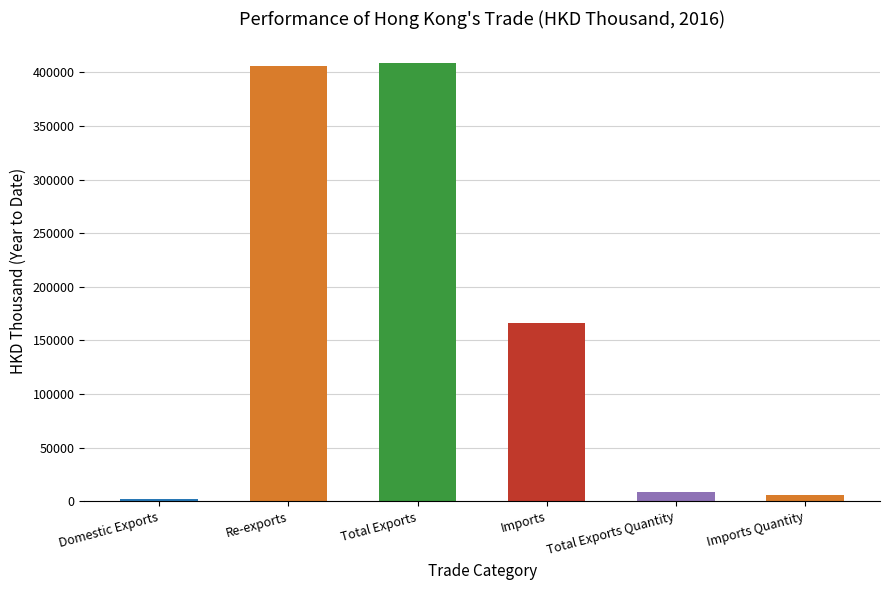

What is the sum of the values at Re-exports and Total Exports?

814825.3